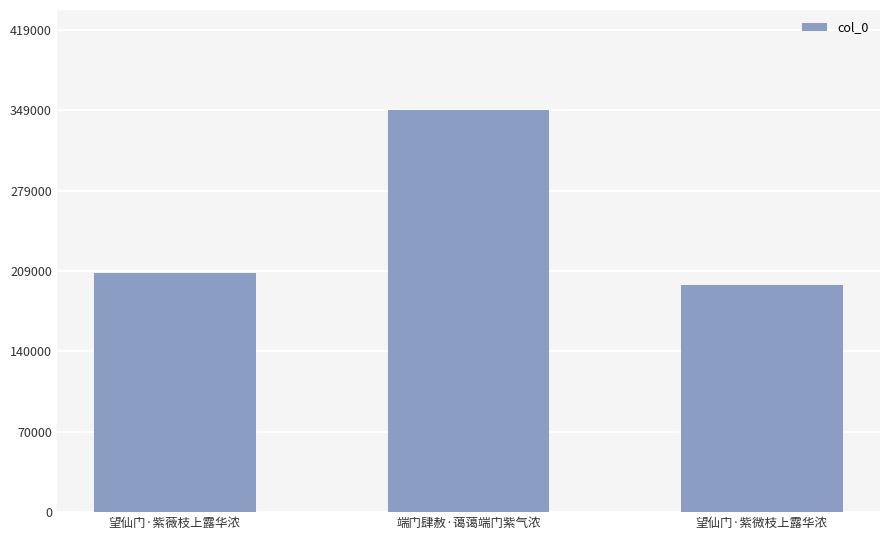

True or false: the data shows 563147 at 端门肆赦·蔼蔼端门紫气浓.

False